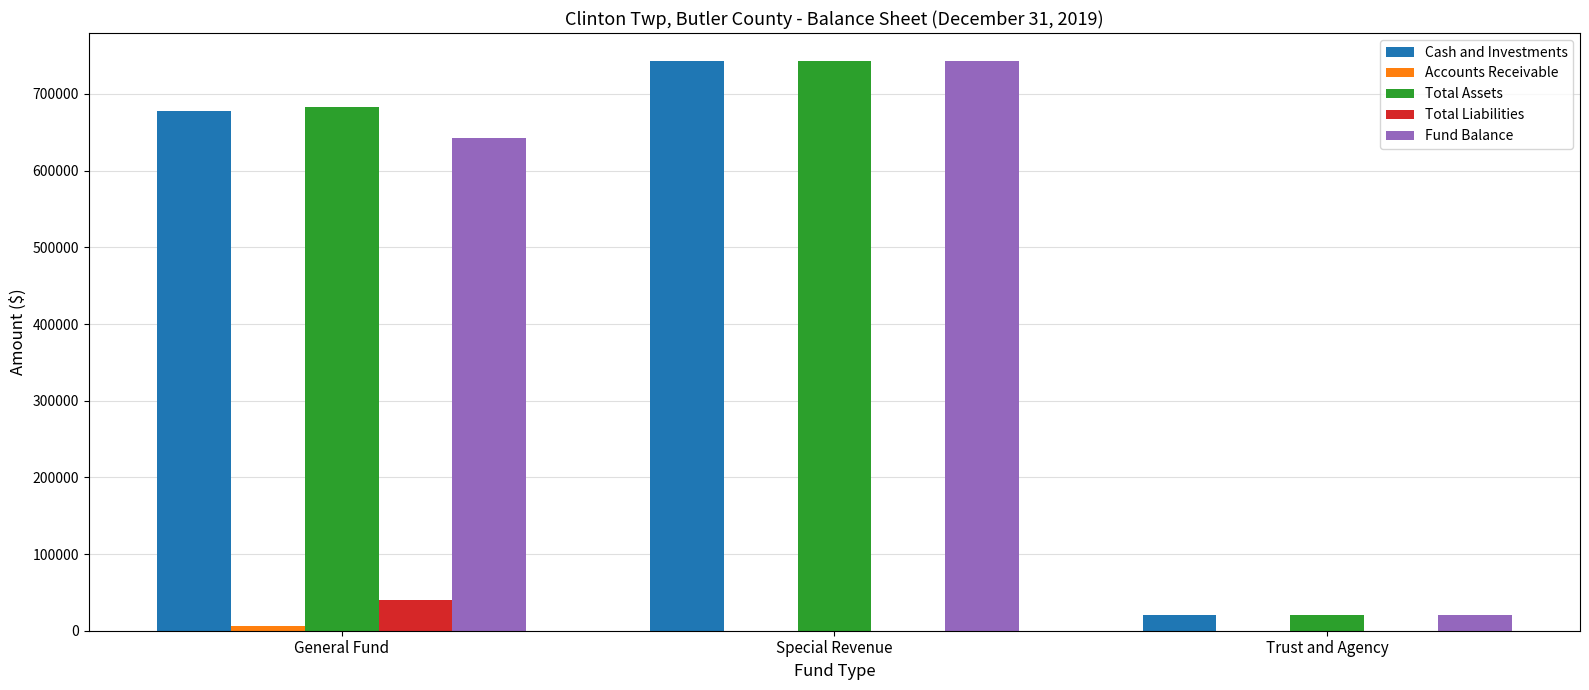

What is the sum of the Total Assets values at Trust and Agency and Special Revenue?

762766